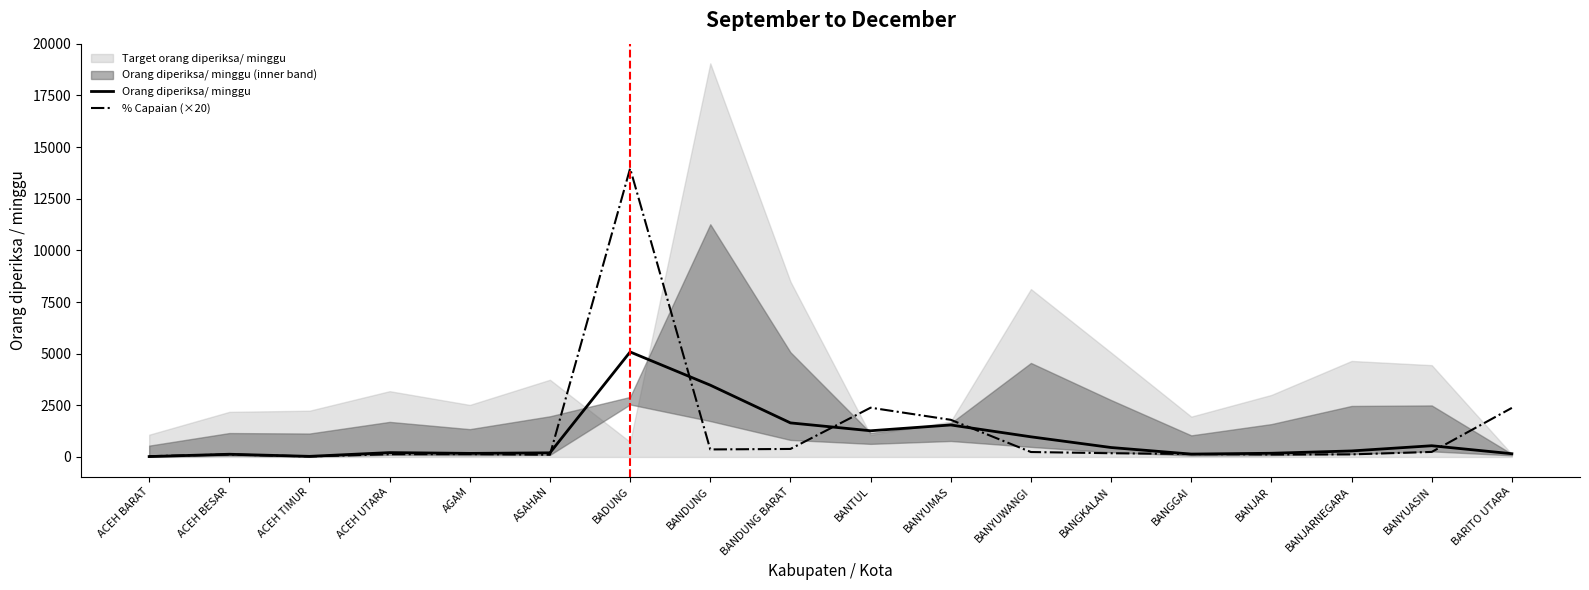

How many data points in Orang diperiksa/ minggu are above 292?

8